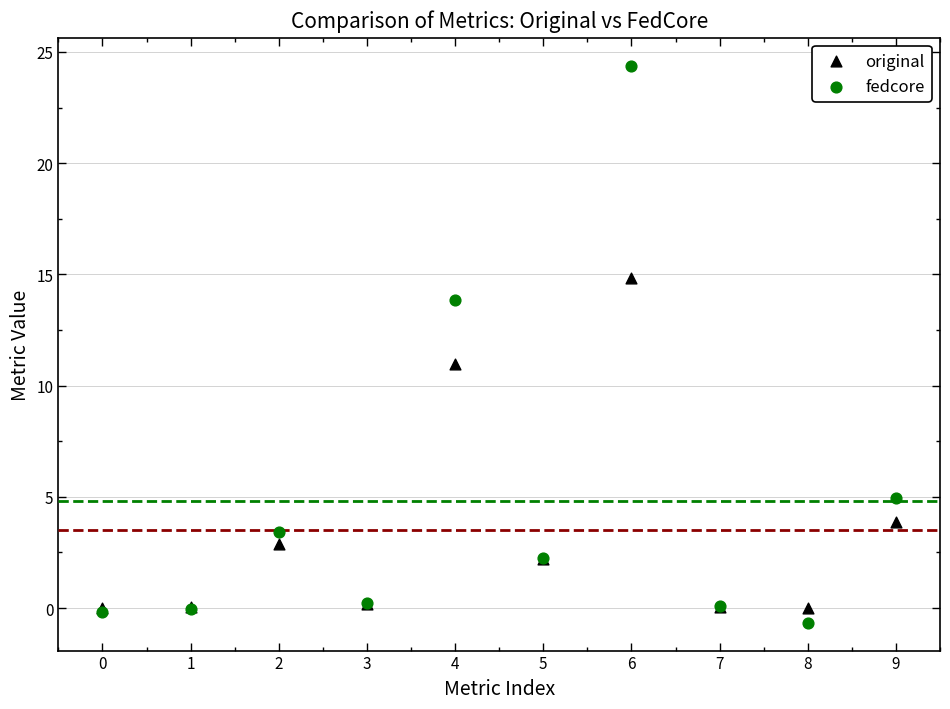

Which series has the widest spread of Y values?

fedcore